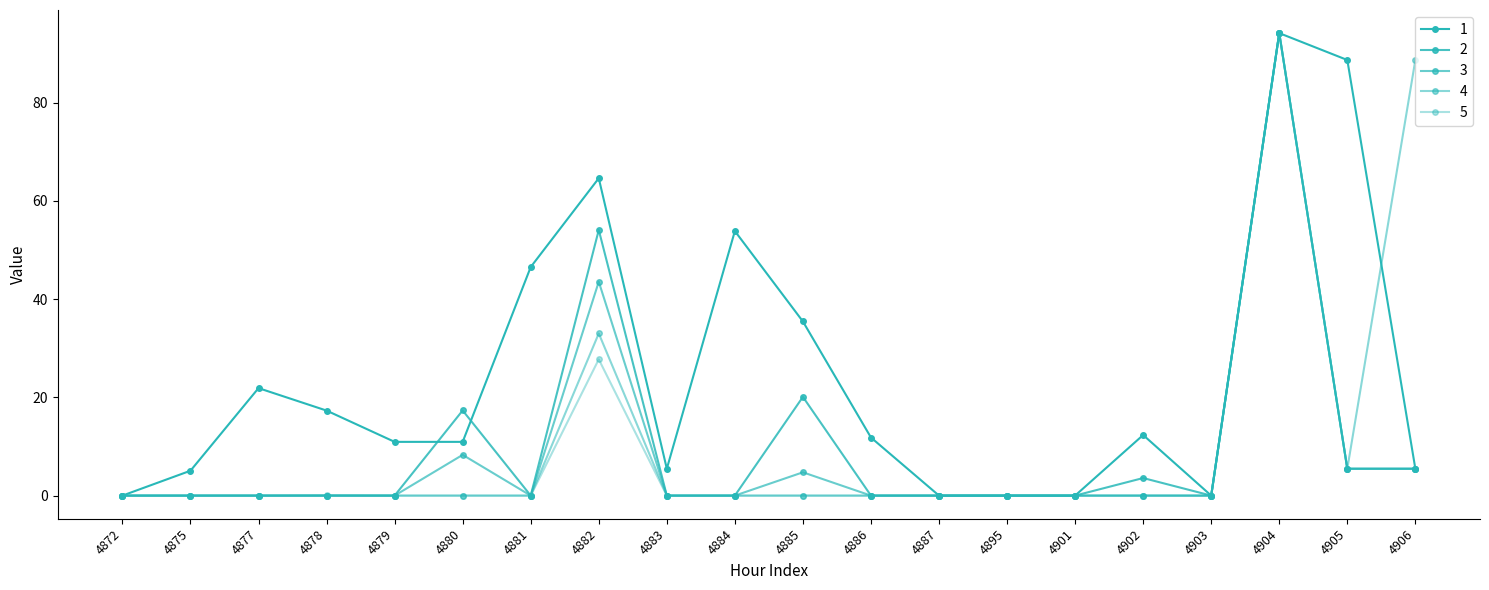

True or false: 3 has more than 0 interior local peaks.

True